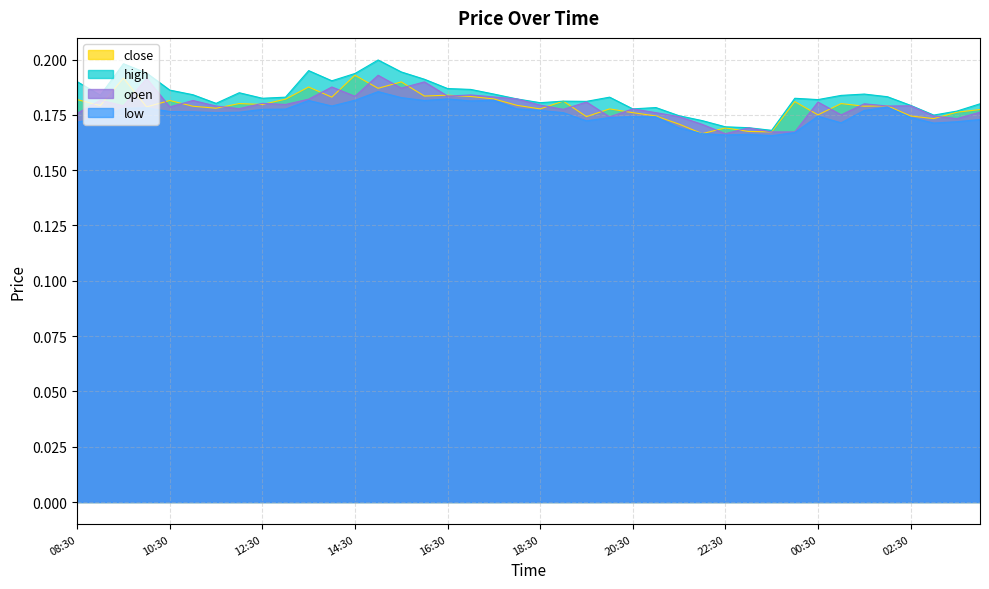

What is the label of the 24th point from the right?

16:30